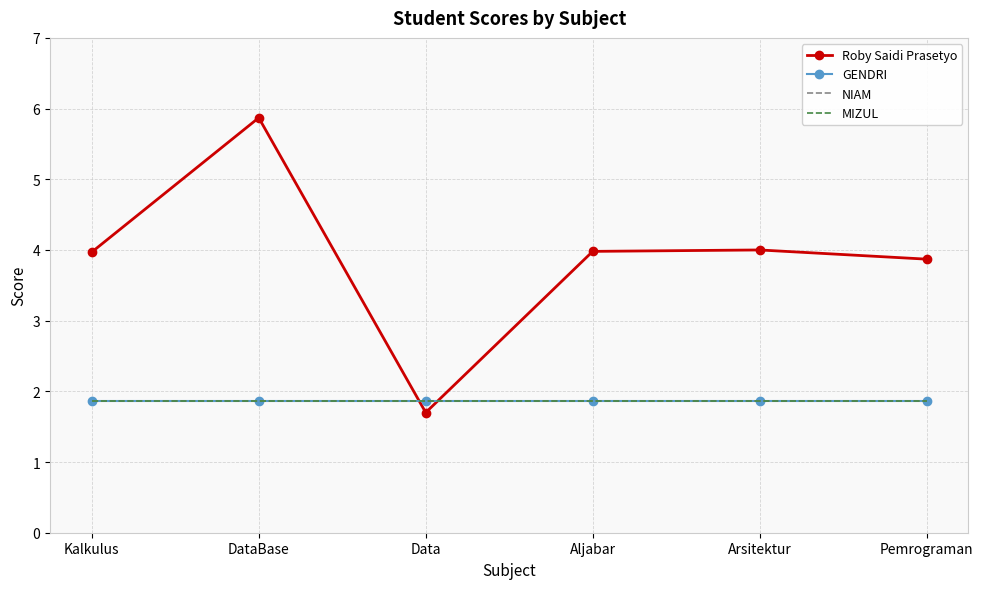

What is the label of the 3rd point from the left?

Data